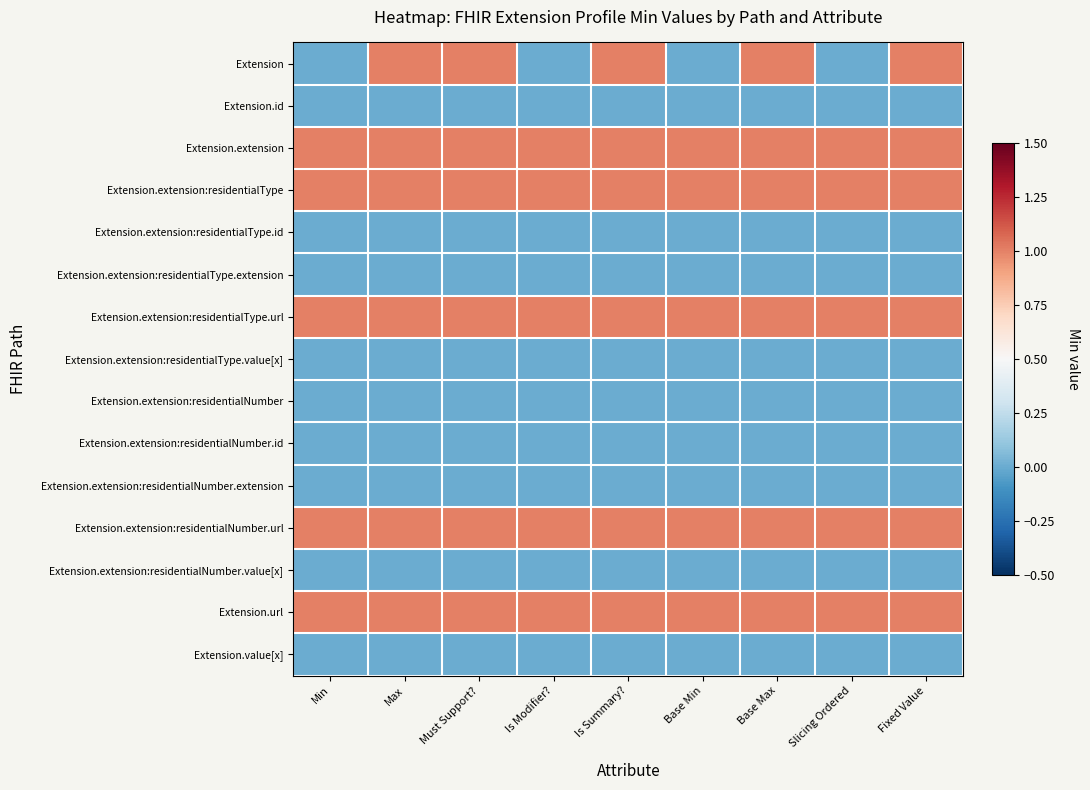

Which label corresponds to the largest value in the chart?

Max